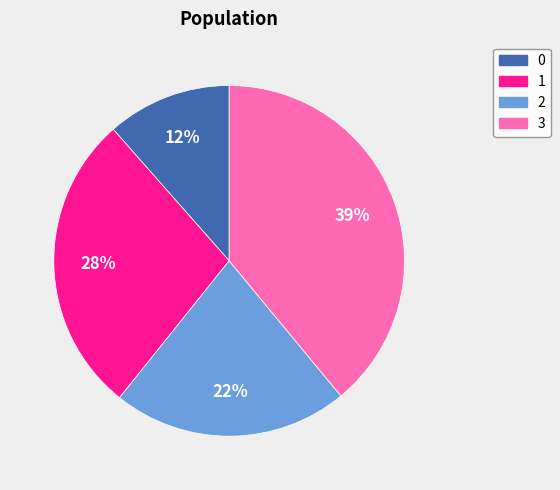

What is the ratio of the value at 0 to the value at 3?

0.3